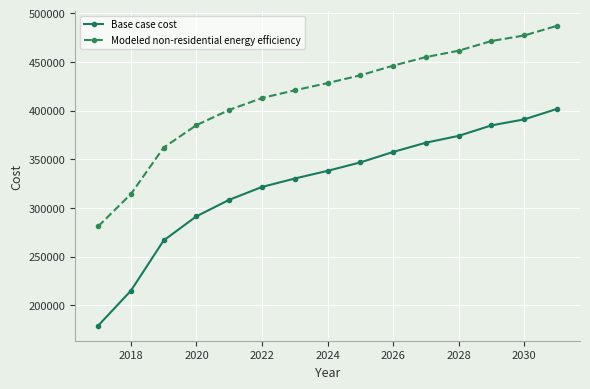

Which series has the largest range (max minus min)?

Base case cost